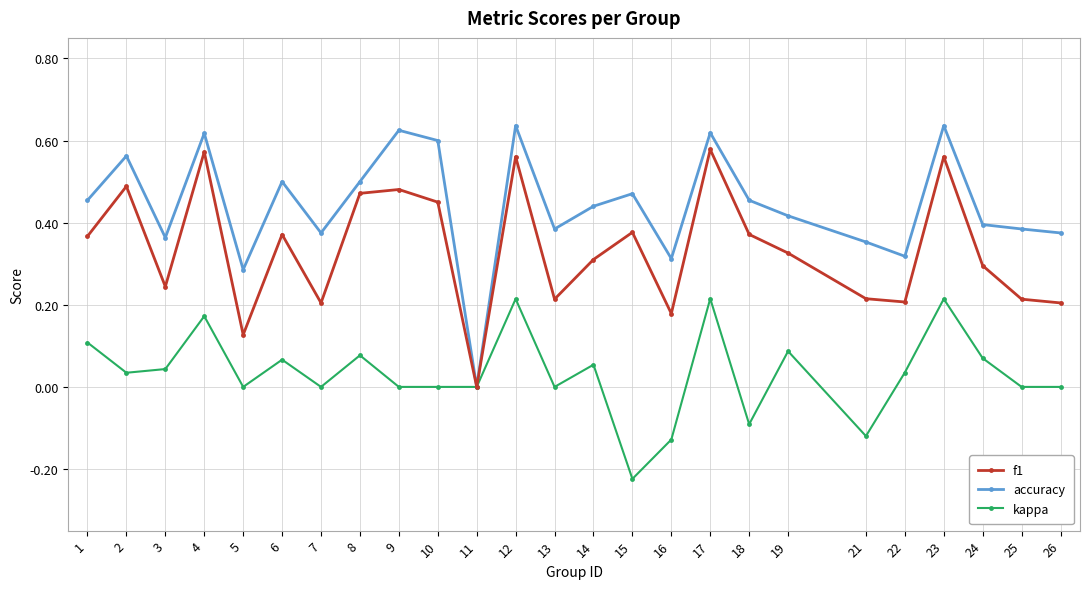

Rank the series by their average value, from highest to lowest.

accuracy, f1, kappa